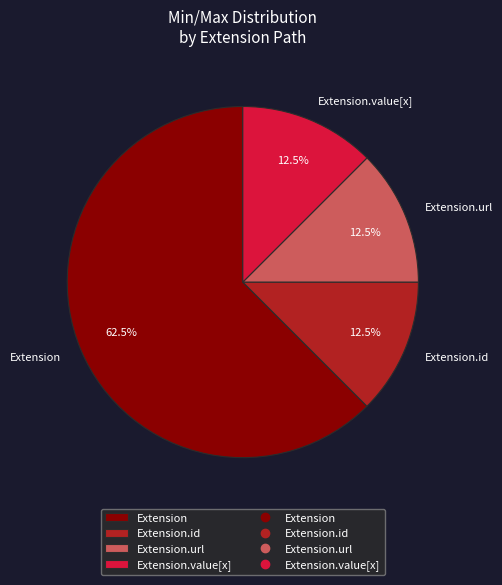

To the nearest percent, what is the difference between the largest and smallest slice percentages?

50%